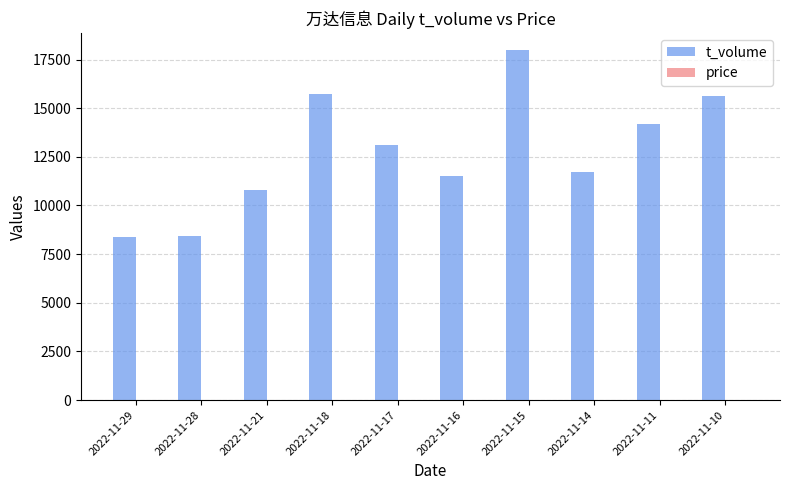

Are the bars horizontal?

No